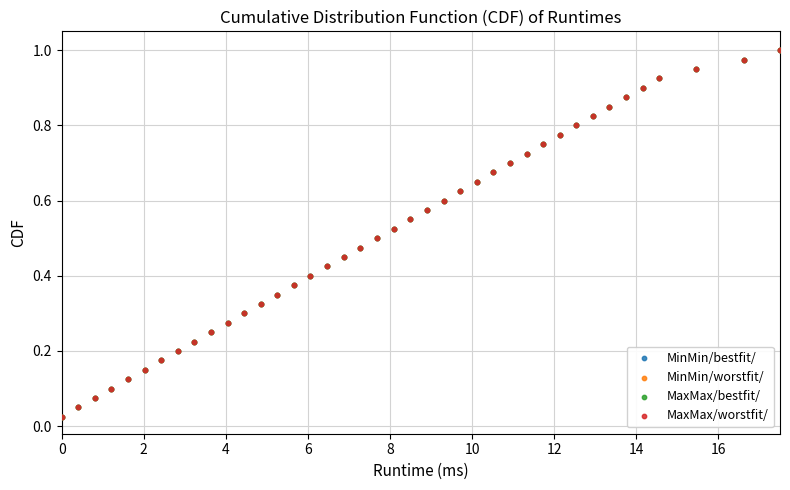

What are all the series names shown in the legend?

MinMin/bestfit/, MinMin/worstfit/, MaxMax/bestfit/, MaxMax/worstfit/